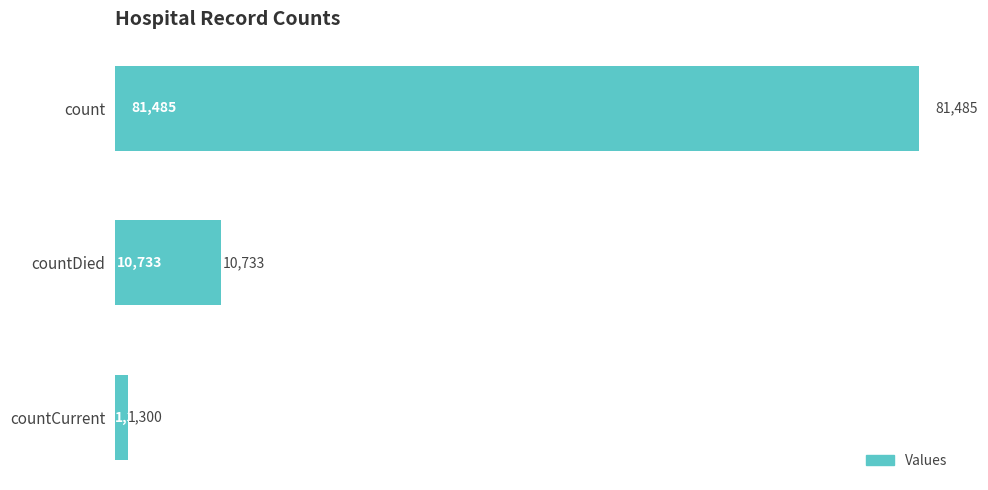

What is the difference between the second highest and minimum values?

9433